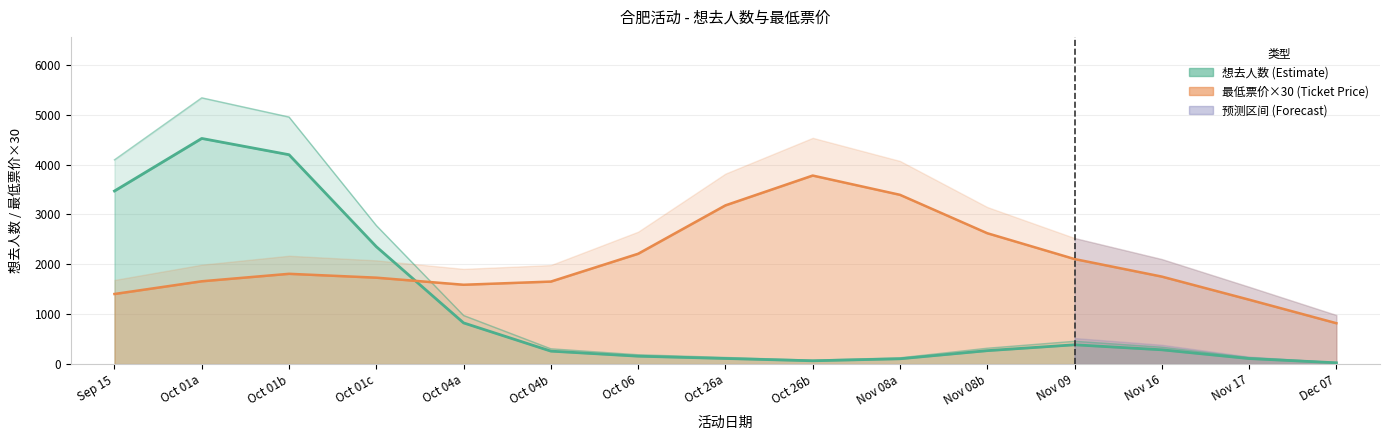

True or false: 最低票价 (Ticket Price) has a value of 60.0 at 2024-11-16.

True